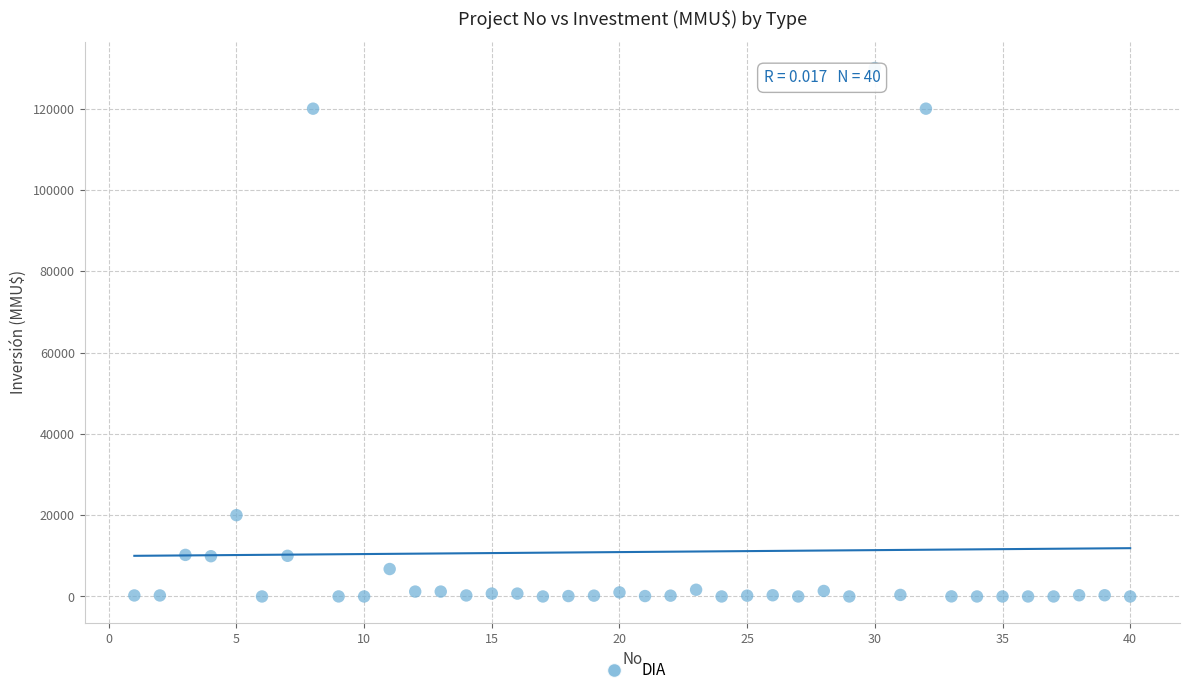

What Y value in the scatter plot is closest to 65000?

20000